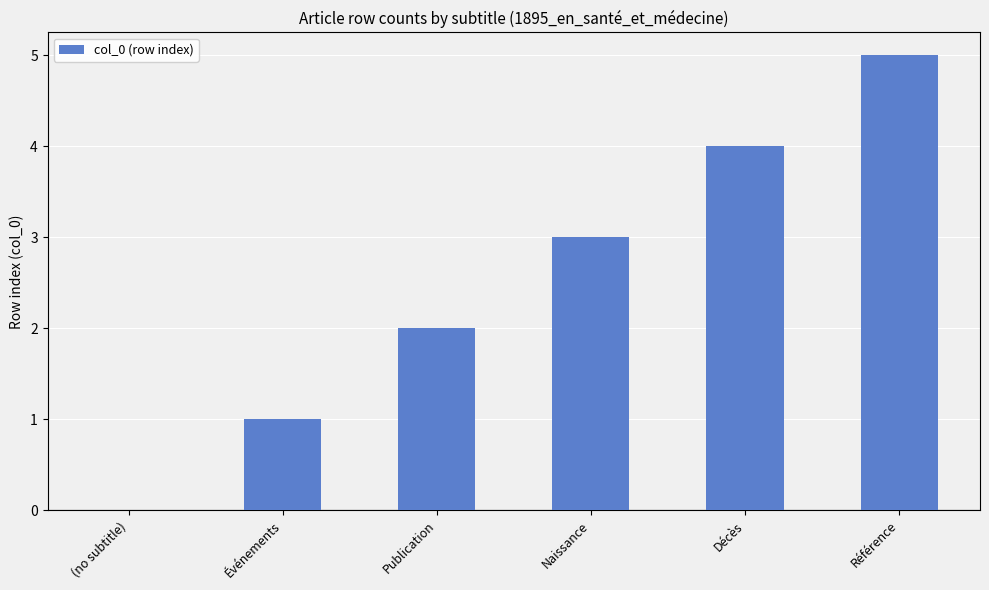

Approximately how many times larger is the value at Naissance compared to Référence?

0.6